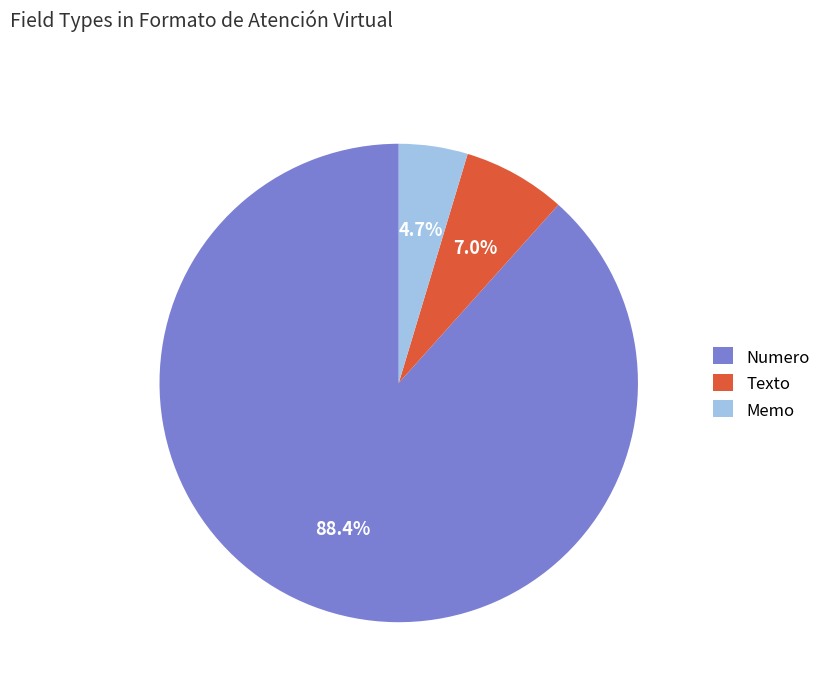

To the nearest percent, what is the combined percentage of Texto and Memo?

12%